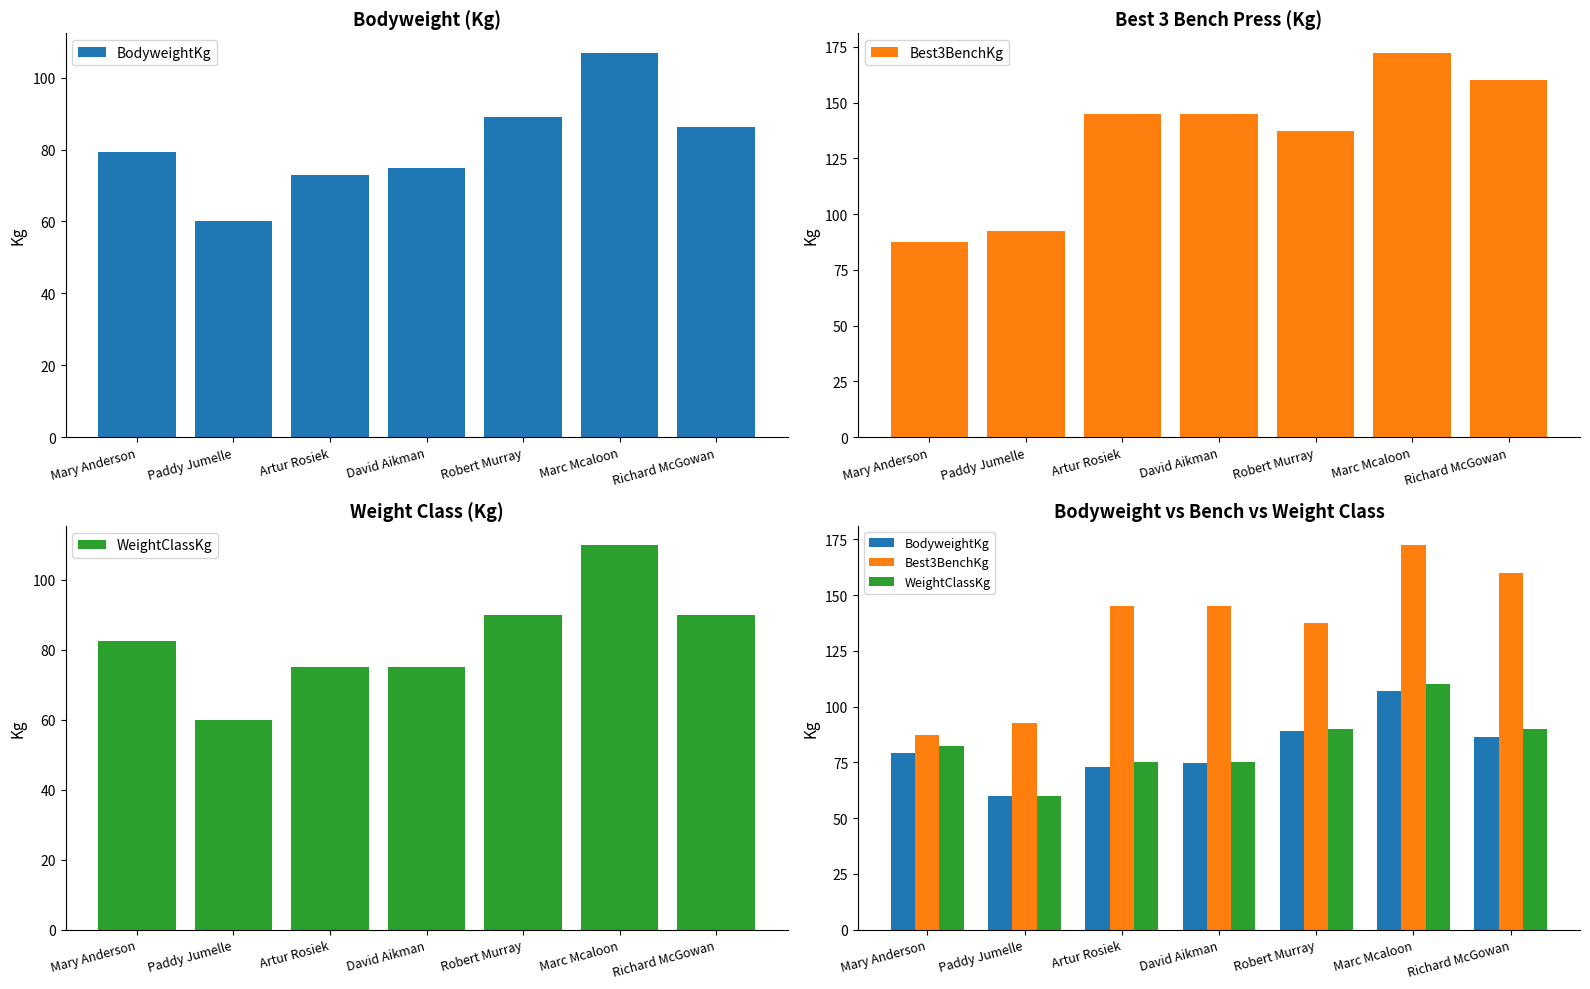

What is the approximate value of Best3BenchKg at David Aikman?

145.0